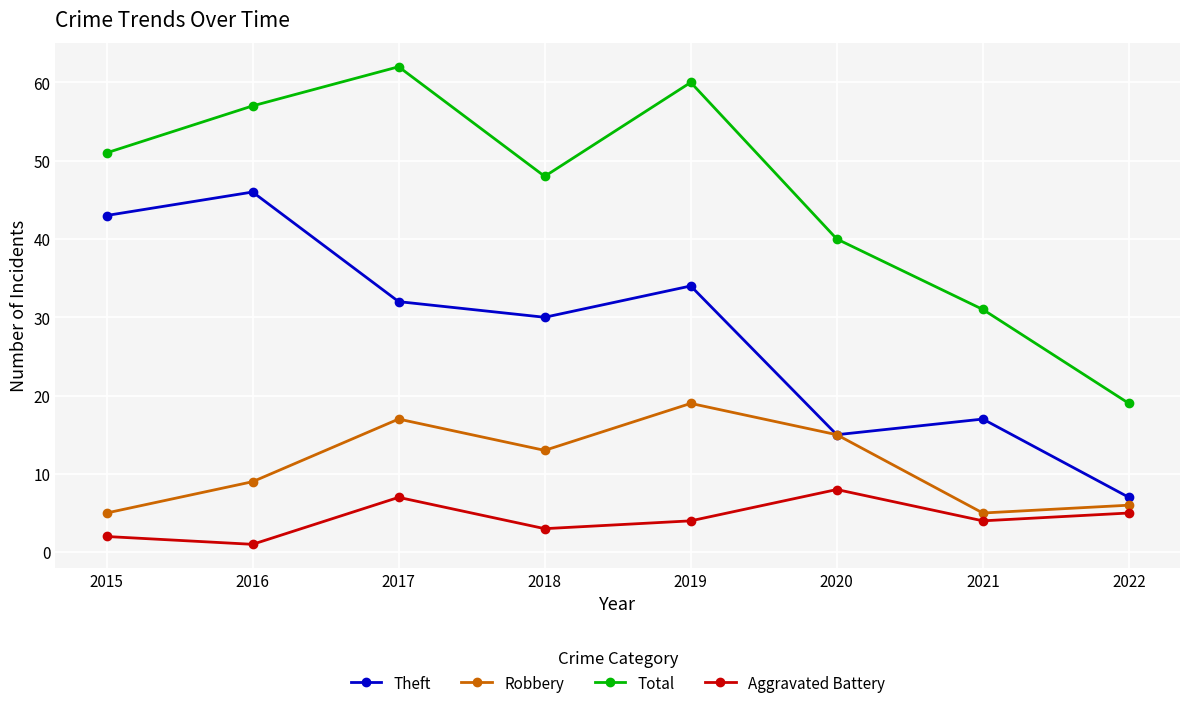

Which series has the largest total across all categories?

Total